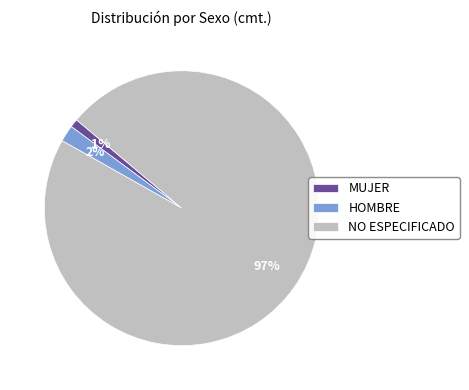

Does any single category account for the majority?

Yes